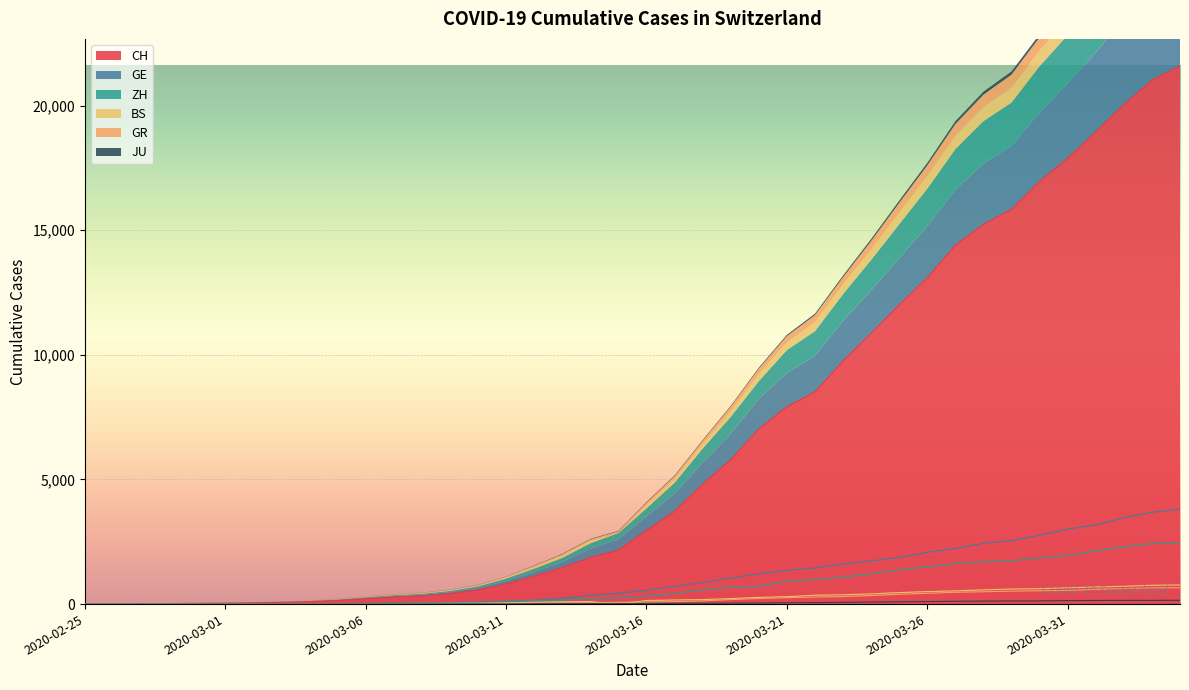

What is the value of the CH point at the 23rd from the left?

4807